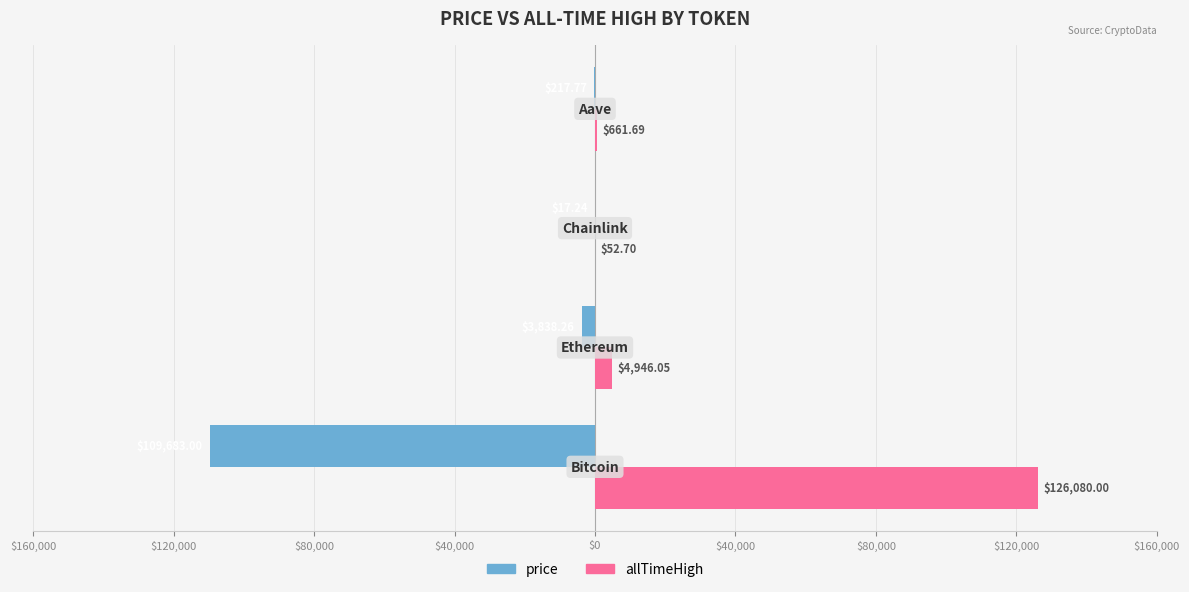

Which series has the largest range (max minus min)?

allTimeHigh